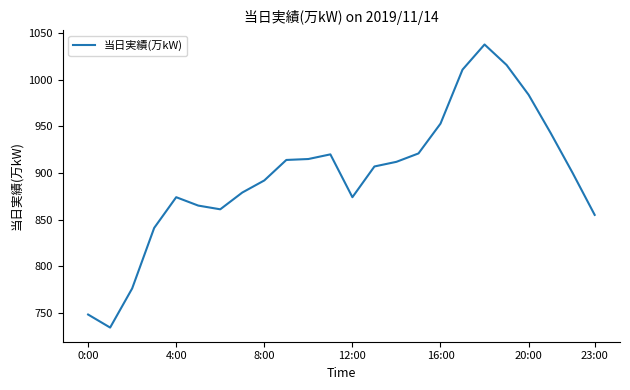

What is the average value?

897